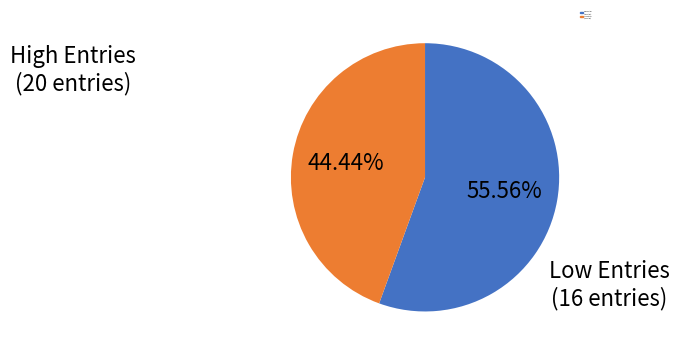

Is there a majority slice in this chart?

Yes